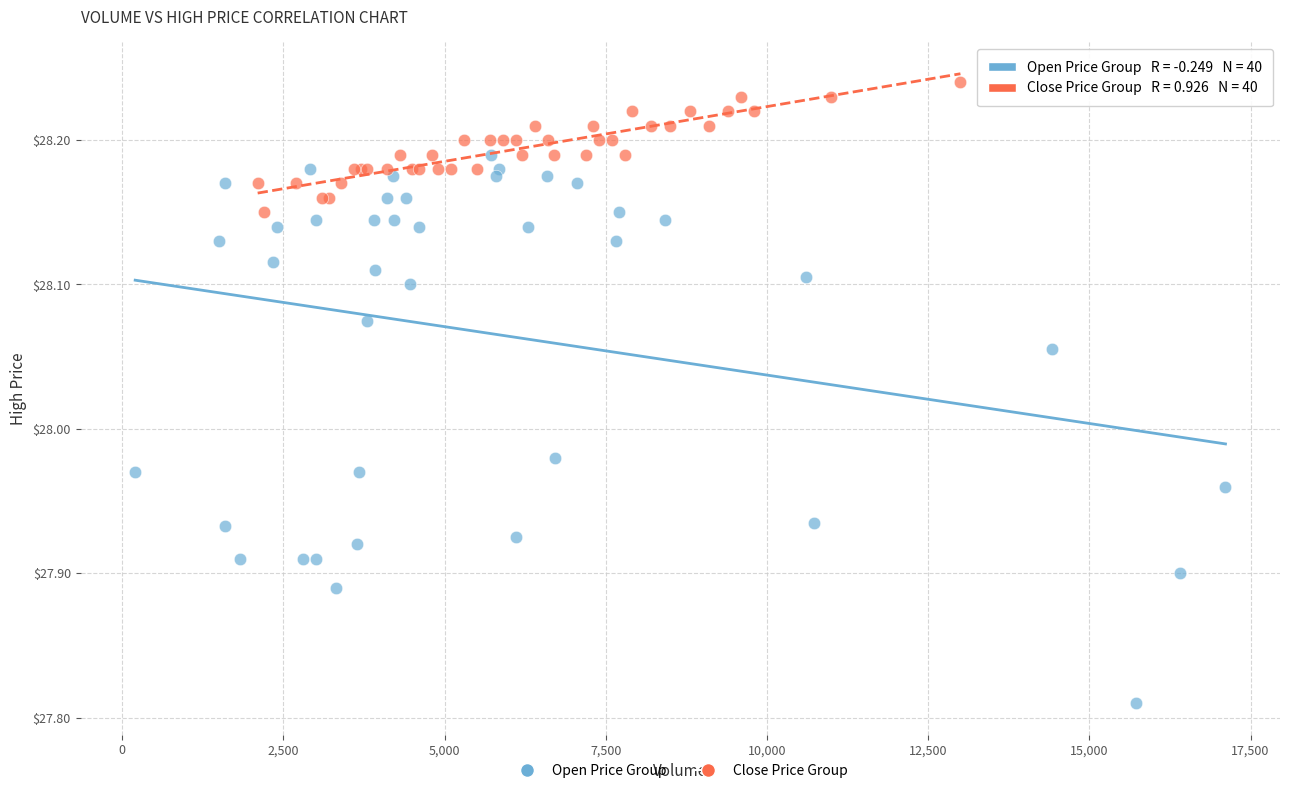

What are all the series names shown in the legend?

Open Price Group, Close Price Group